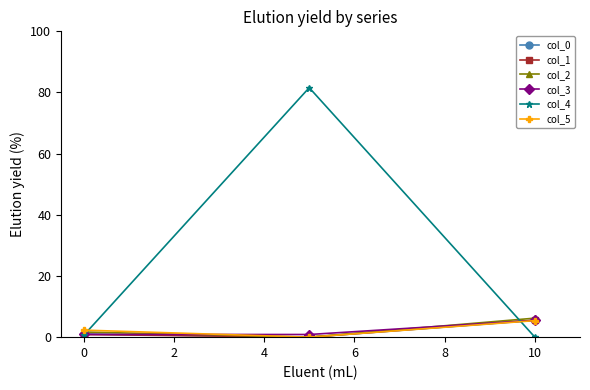

Which series has the widest spread of values?

col_4